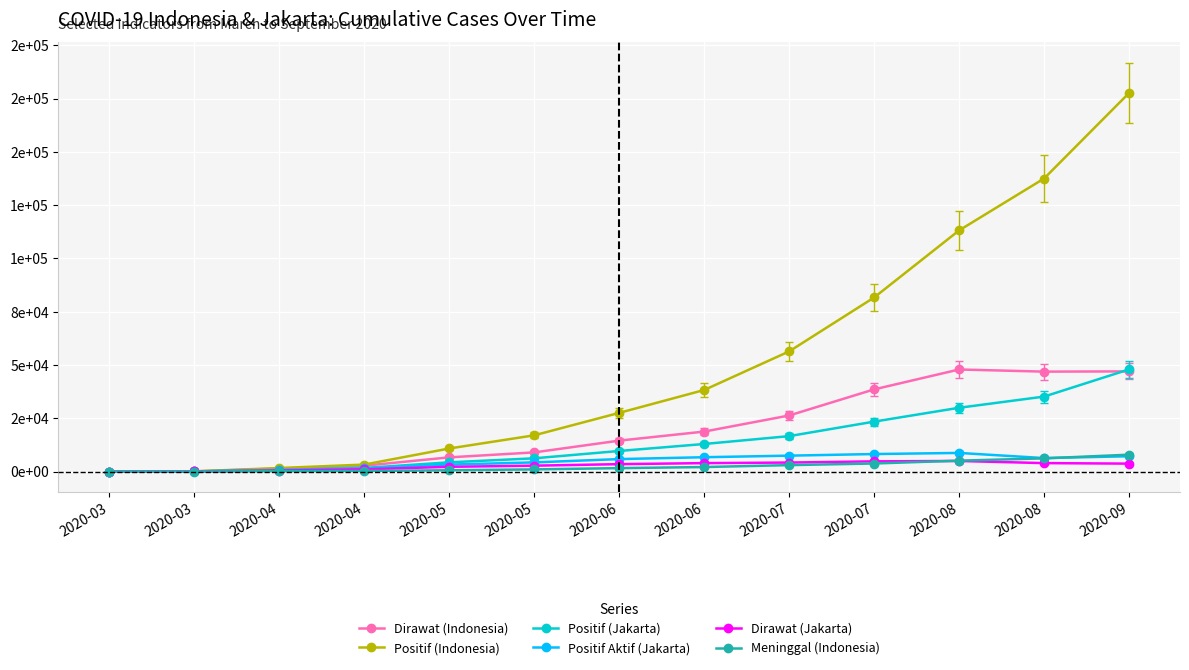

Reading left to right, extract all data points from this chart.

Dirawat (Indonesia): 2020-03=0	2020-03=104	2020-04=1417	2020-04=2761	2020-05=6680	2020-05=9008	2020-06=14528	2020-06=18768	2020-07=26319	2020-07=38565	2020-08=47896	2020-08=46891	2020-09=47006
Positif (Indonesia): 2020-03=0	2020-03=117	2020-04=1677	2020-04=3293	2020-05=10843	2020-05=17025	2020-06=27549	2020-06=38277	2020-07=56385	2020-07=81668	2020-08=113134	2020-08=137468	2020-09=177571
Positif (Jakarta): 2020-03=0	2020-03=95	2020-04=816	2020-04=1719	2020-05=4346	2020-05=6235	2020-06=9672	2020-06=12949	2020-07=16639	2020-07=23441	2020-08=29940	2020-08=35183	2020-09=47931
Positif Aktif (Jakarta): 2020-03=0	2020-03=84	2020-04=675	2020-04=1482	2020-05=3281	2020-05=4313	2020-06=5868	2020-06=6745	2020-07=7481	2020-07=8234	2020-08=8756	2020-08=6342	2020-09=7193
Dirawat (Jakarta): 2020-03=0	2020-03=84	2020-04=499	2020-04=1077	2020-05=2246	2020-05=2785	2020-06=3489	2020-06=3981	2020-07=4239	2020-07=4812	2020-08=4987	2020-08=3982	2020-09=3741
Meninggal (Indonesia): 2020-03=0	2020-03=5	2020-04=157	2020-04=280	2020-05=624	2020-05=1028	2020-06=1627	2020-06=2134	2020-07=3036	2020-07=3797	2020-08=5131	2020-08=6207	2020-09=7935